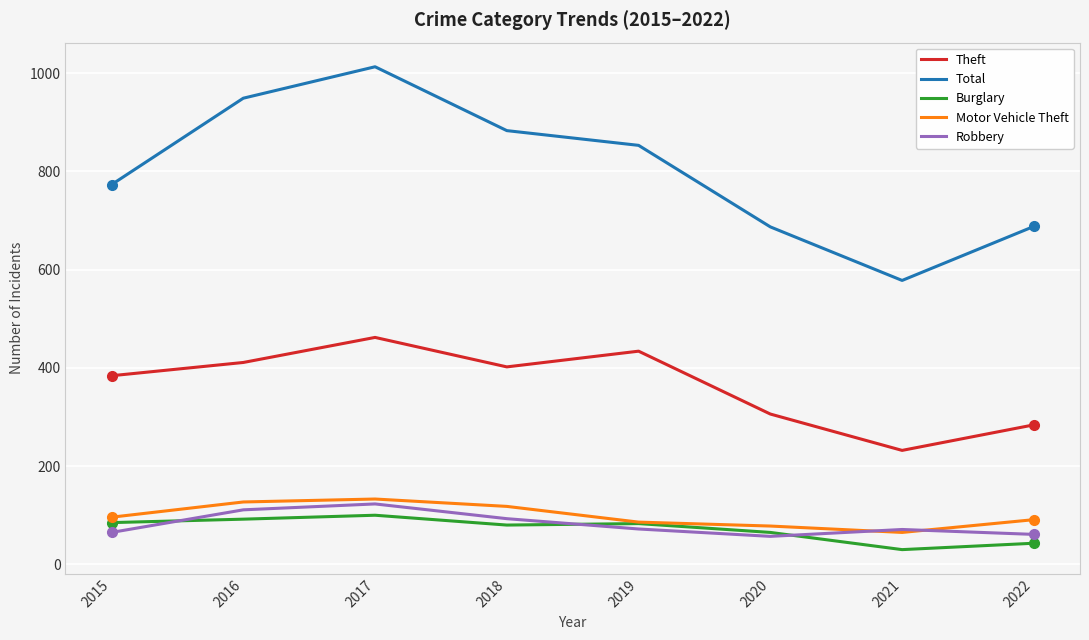

The value of Theft at 2016 is 148. True or false?

False